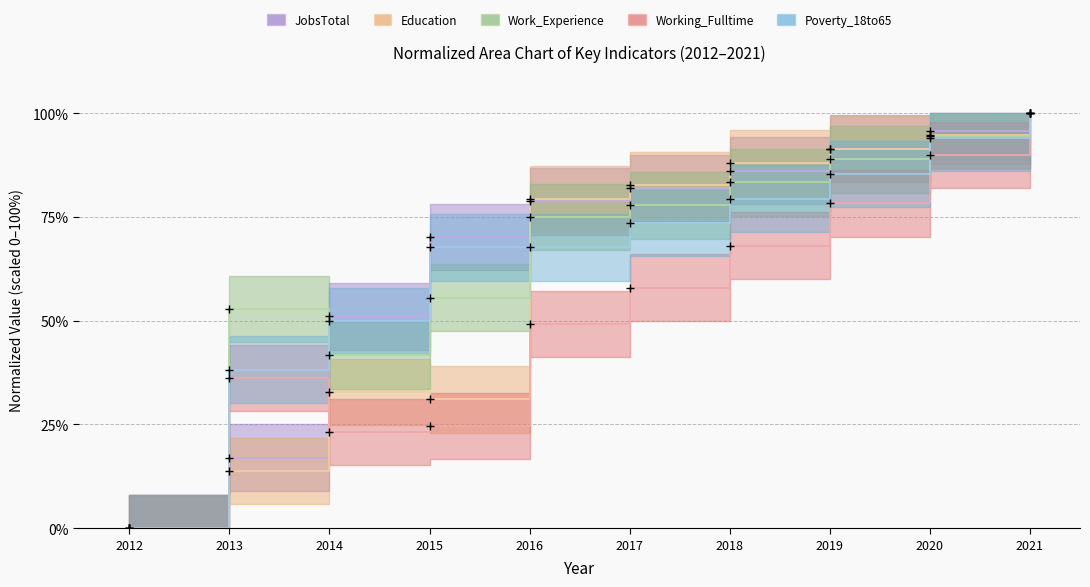

List the labels in order of JobsTotal value, smallest first.

2012, 2013, 2014, 2015, 2016, 2017, 2018, 2019, 2020, 2021